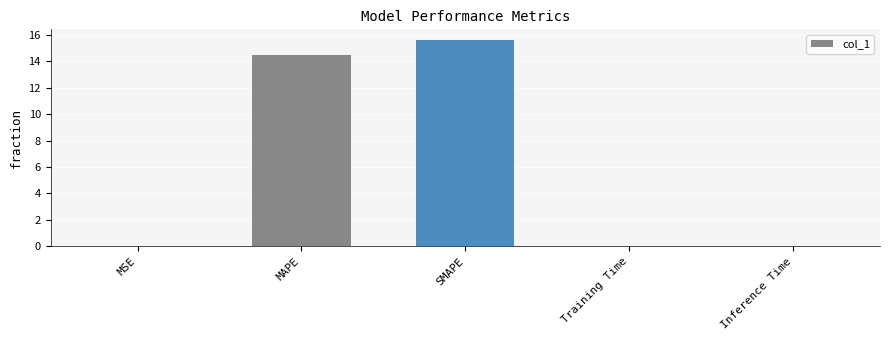

What is the greatest value displayed?

15.6